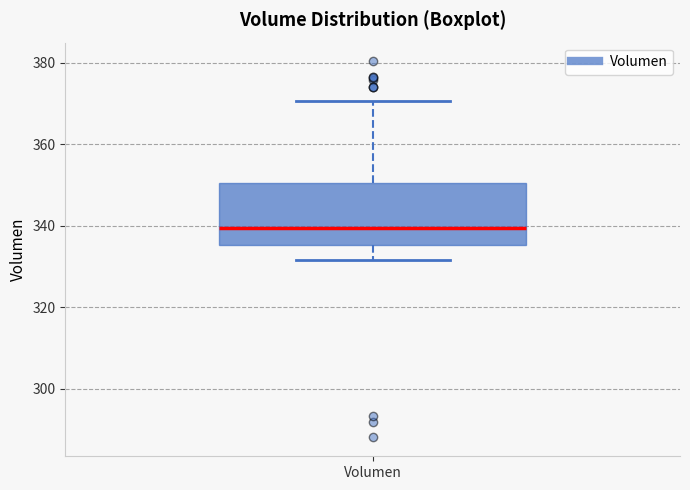

Where does the lower whisker of the box for Volumen end on the y-axis? The values are not printed on the chart, so give them approximately, as read against the axis.

332